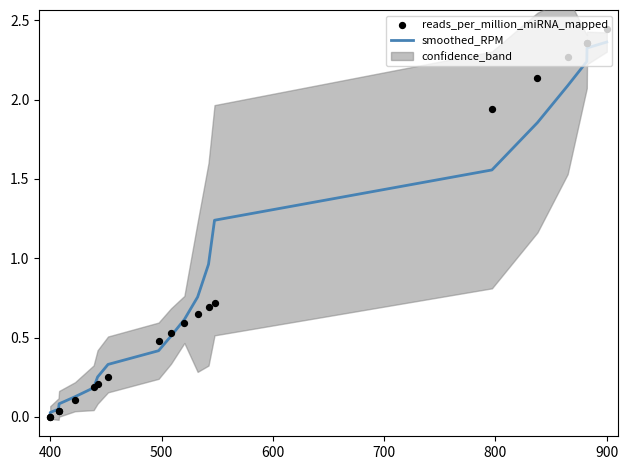

Which series reaches the minimum Y coordinate?

reads_per_million_miRNA_mapped